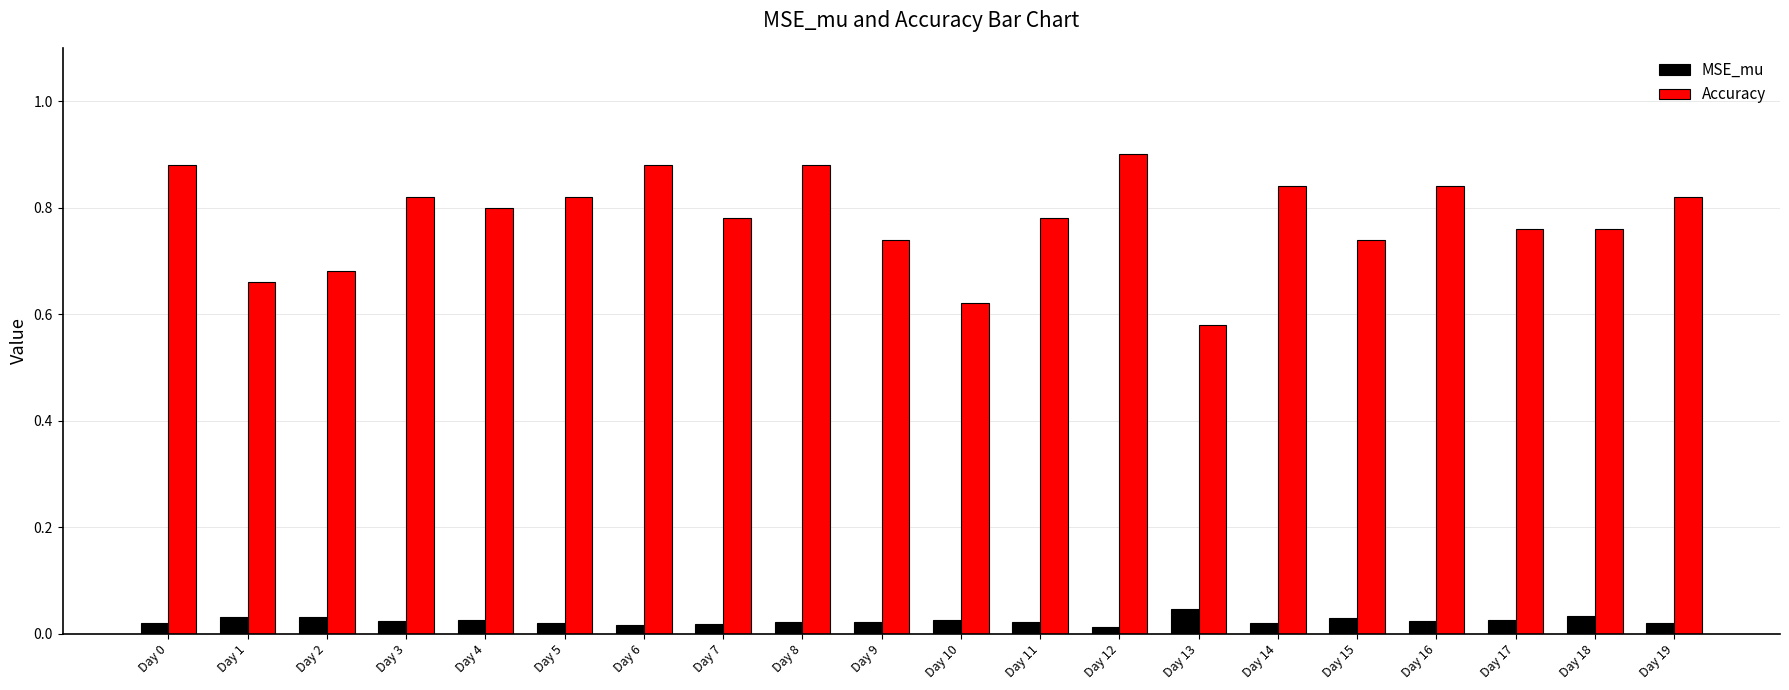

List the series in order of their overall mean, highest first.

Accuracy, MSE_mu